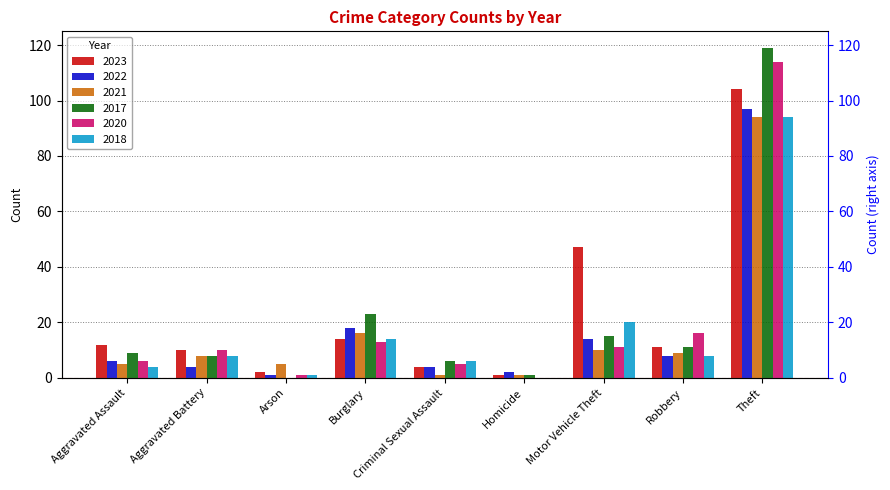

Rank the categories by 2023 value from highest to lowest.

Theft, Motor Vehicle Theft, Burglary, Aggravated Assault, Robbery, Aggravated Battery, Criminal Sexual Assault, Arson, Homicide